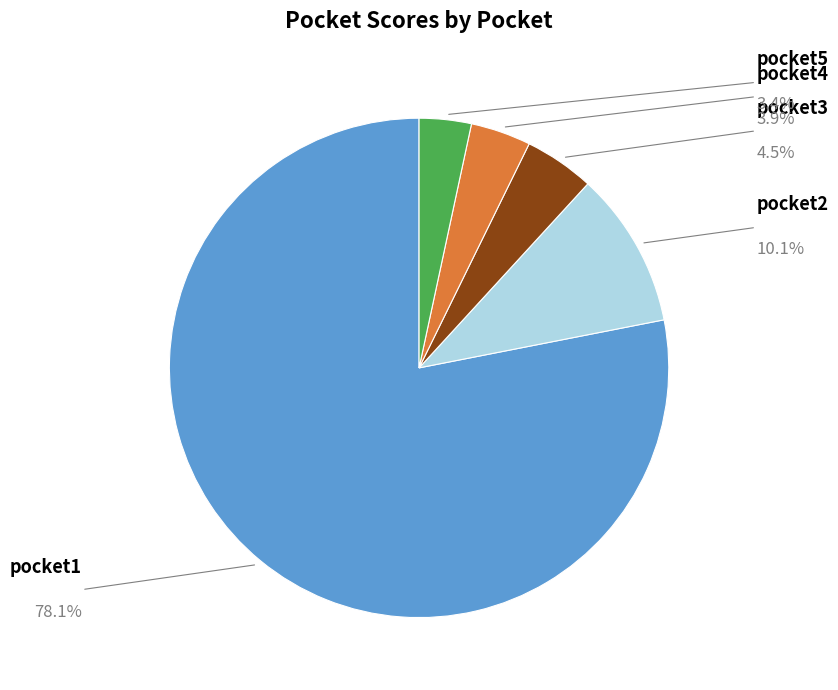

Is there a majority slice in this chart?

Yes